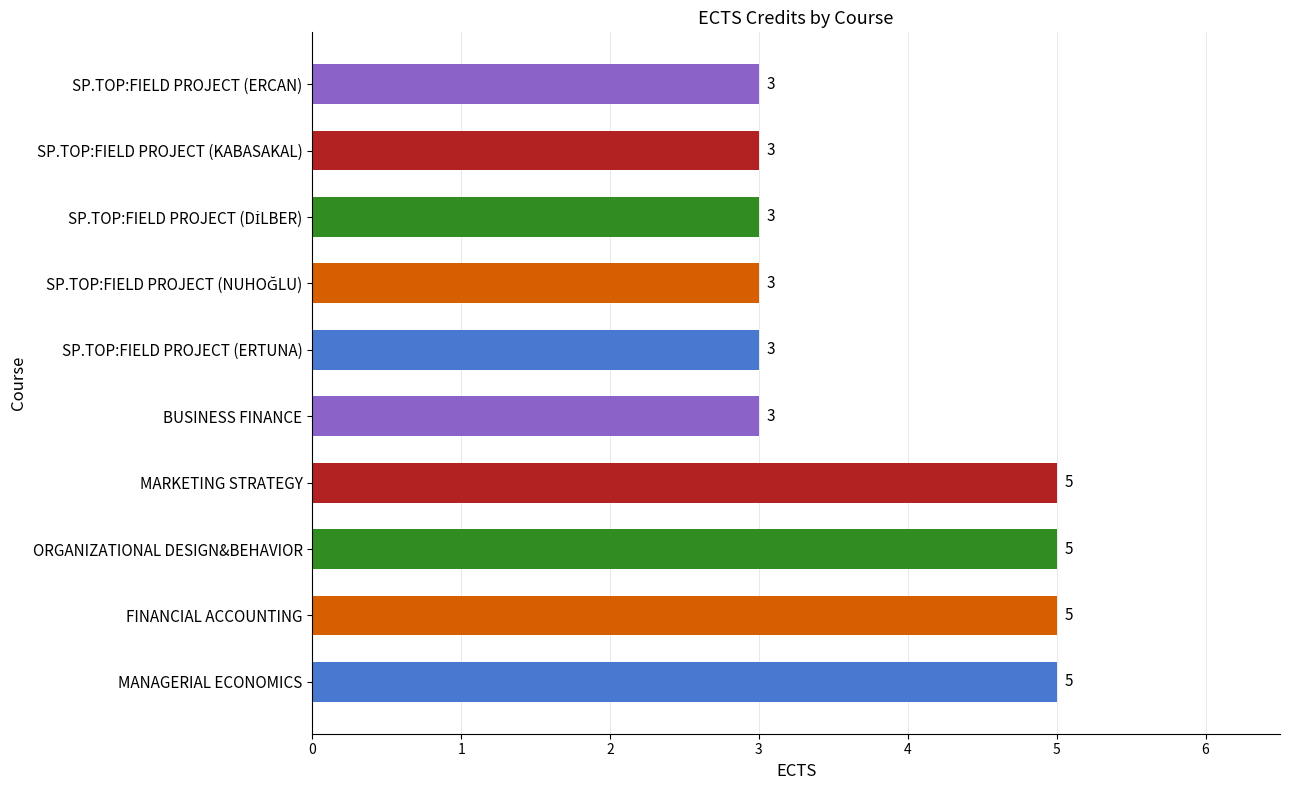

True or false: the data shows 3 at BUSINESS FINANCE.

True